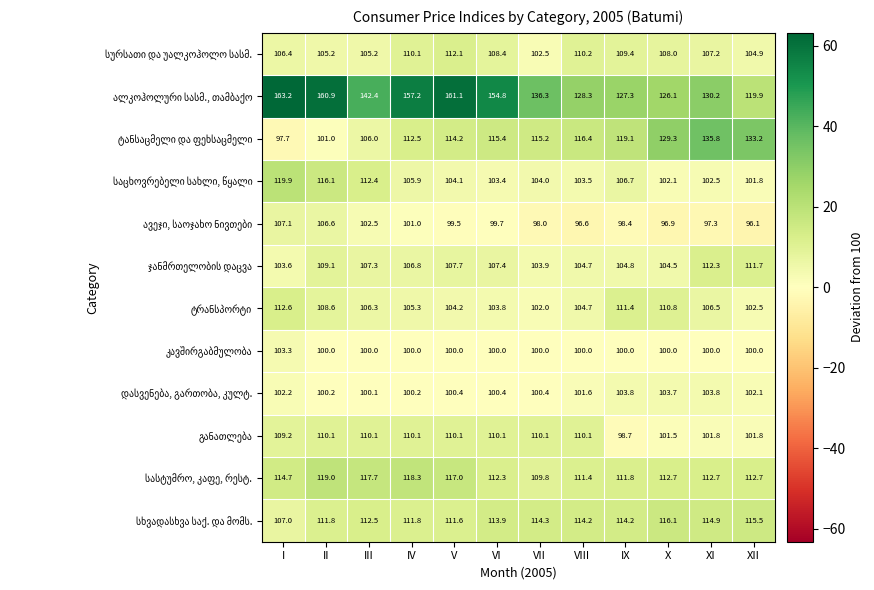

At which category does the chart reach its minimum across all series?

XII